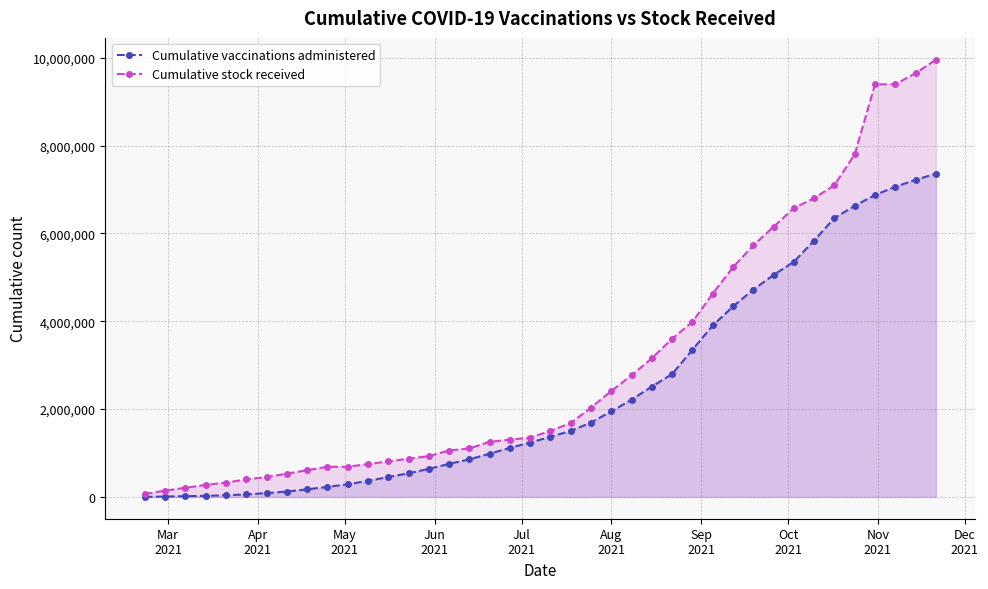

Rank the series by their average value, from highest to lowest.

Cumulative stock received, Cumulative vaccinations administered